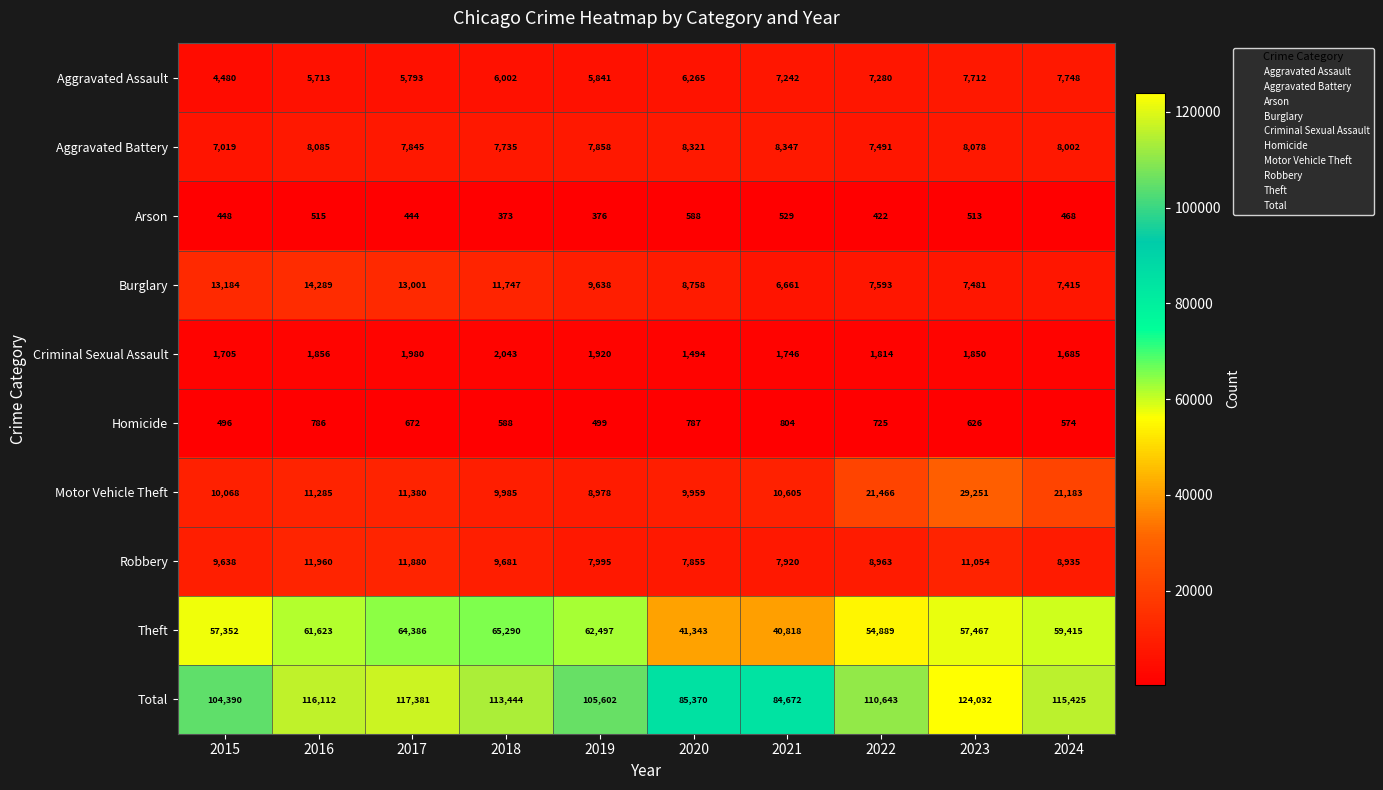

At which category is the sum across all series the highest?

2023